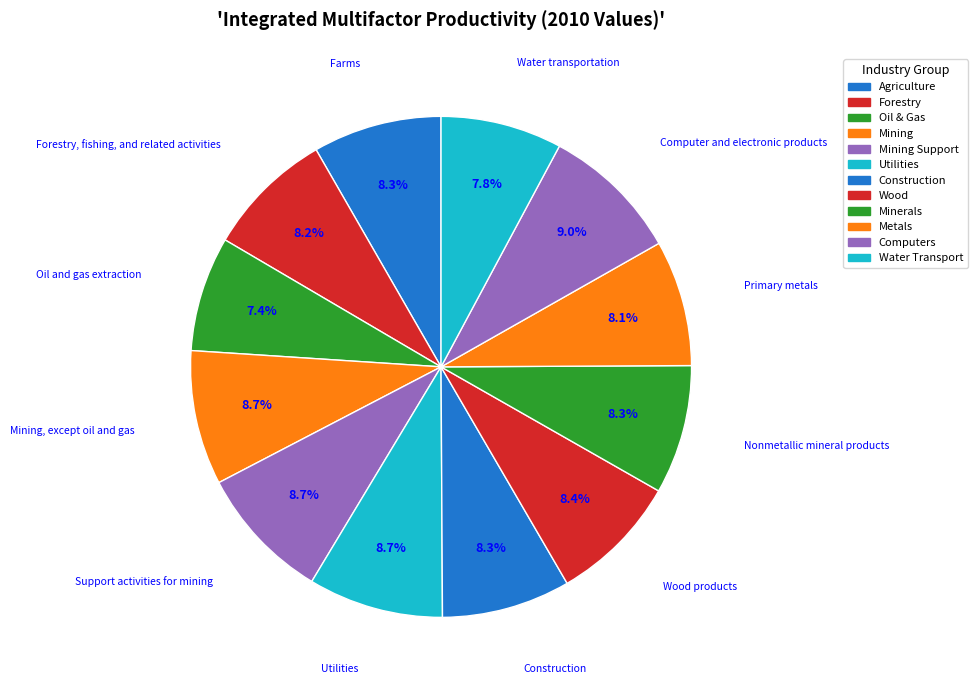

How many segments does this pie chart have?

12